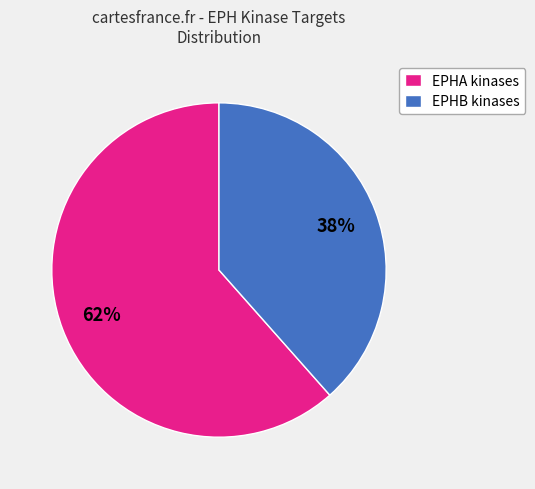

Which has a higher value, EPHA kinases or EPHB kinases?

EPHA kinases